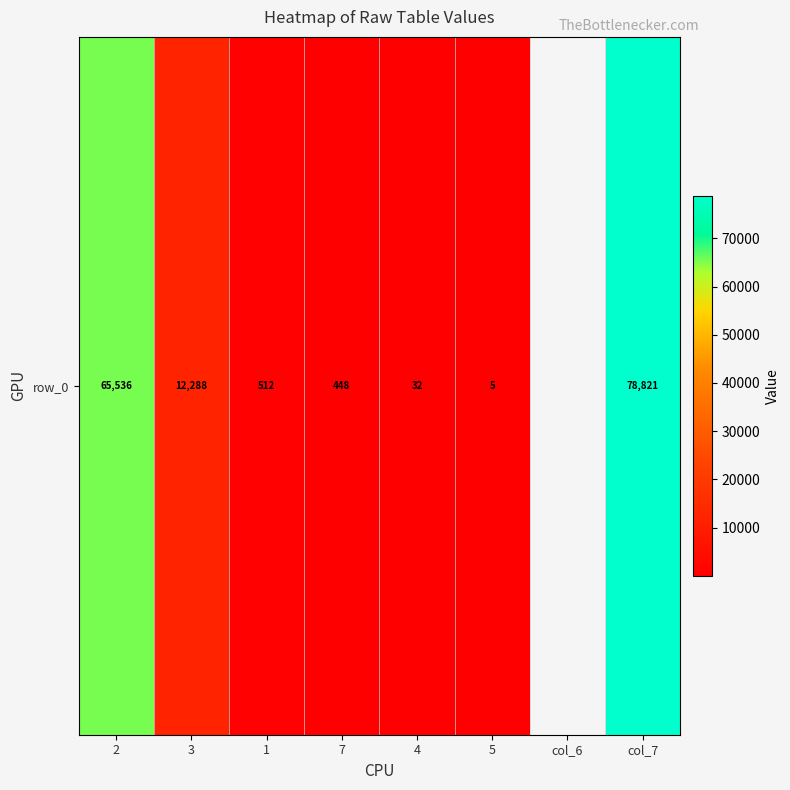

True or false: the data shows 65536.0 at 2.

True